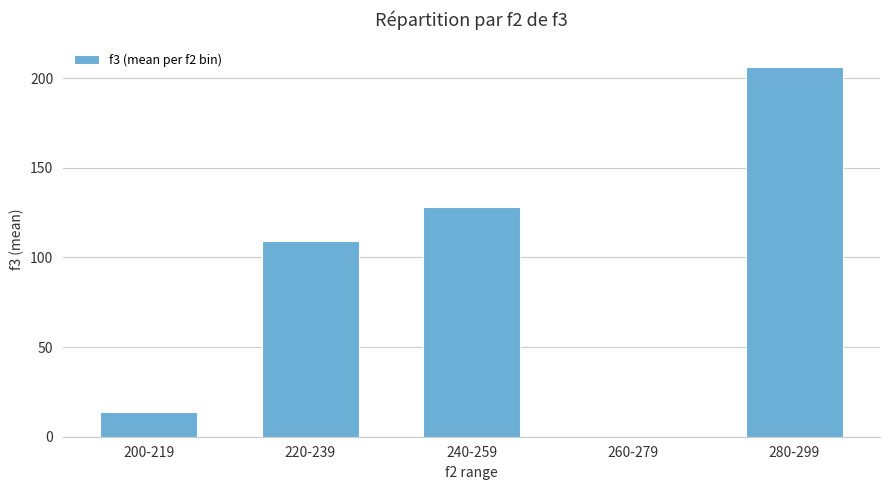

Read the value at 200-219.

14.0